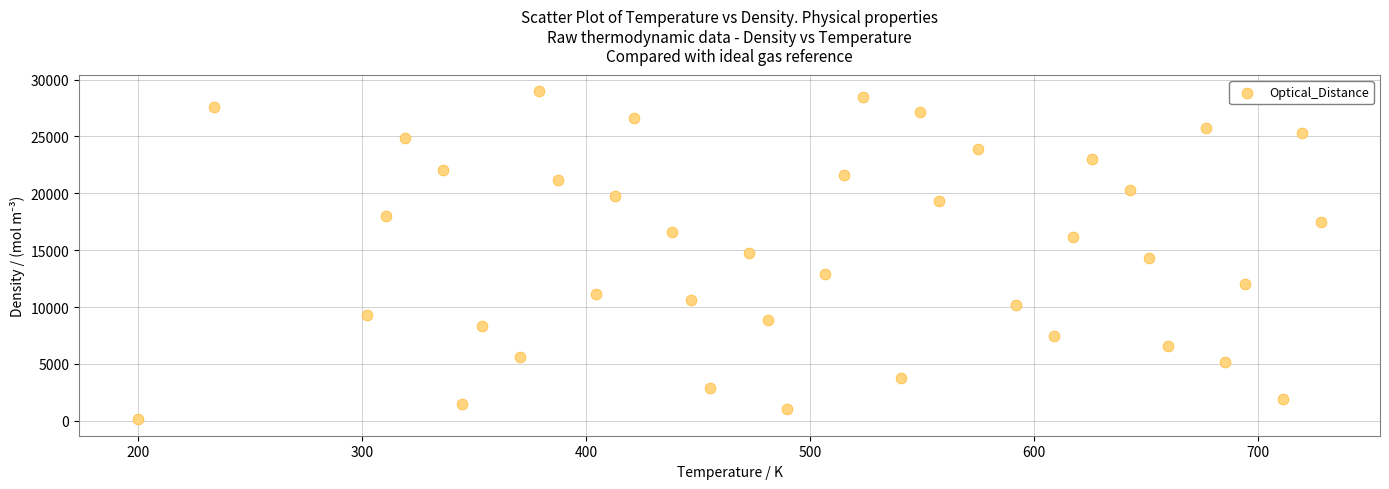

What is the range of Y values (max minus min)?

28818.6